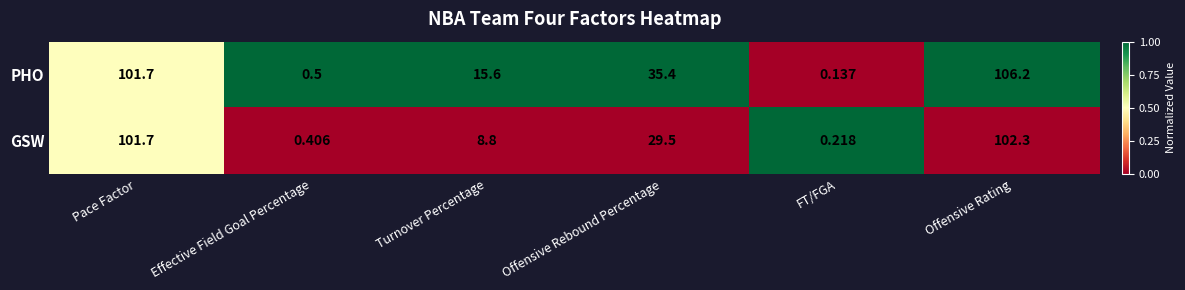

Which series has the largest total across all categories?

PHO